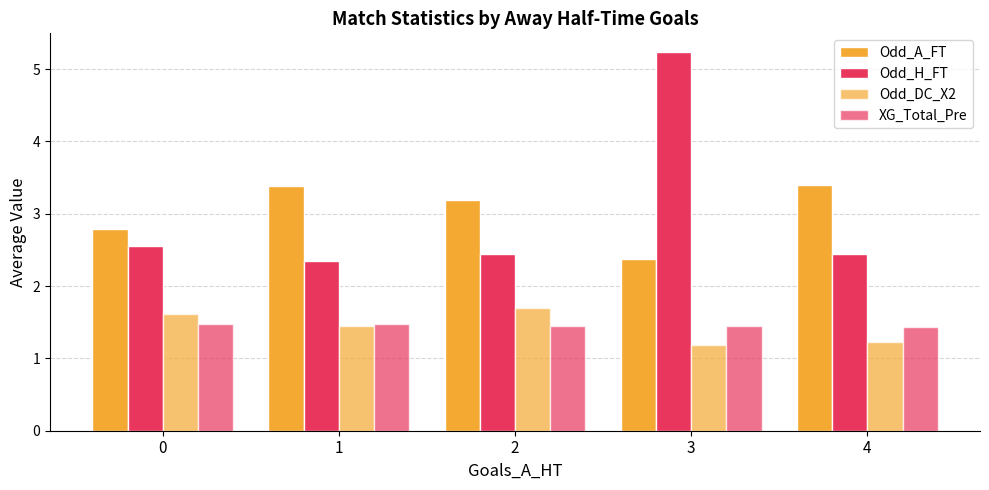

At which label is Odd_A_FT closest to 2?

3